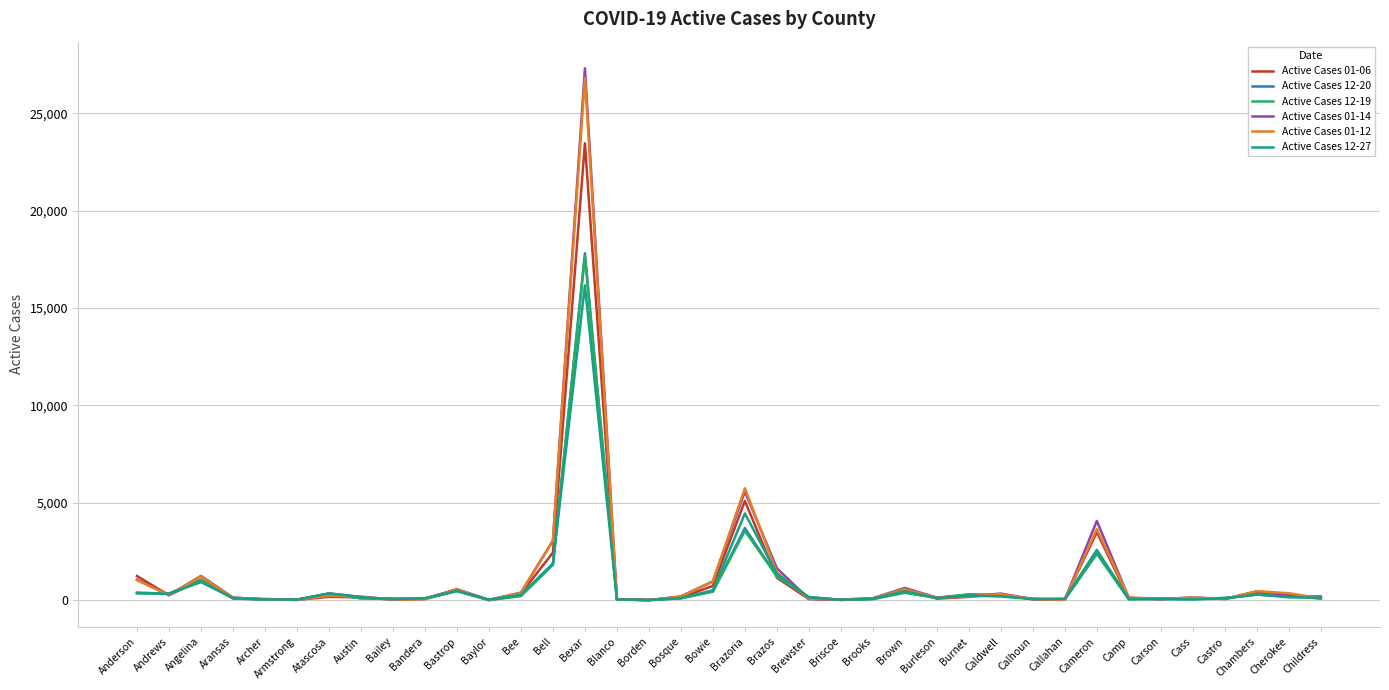

Which category has the highest value across all series?

Bexar